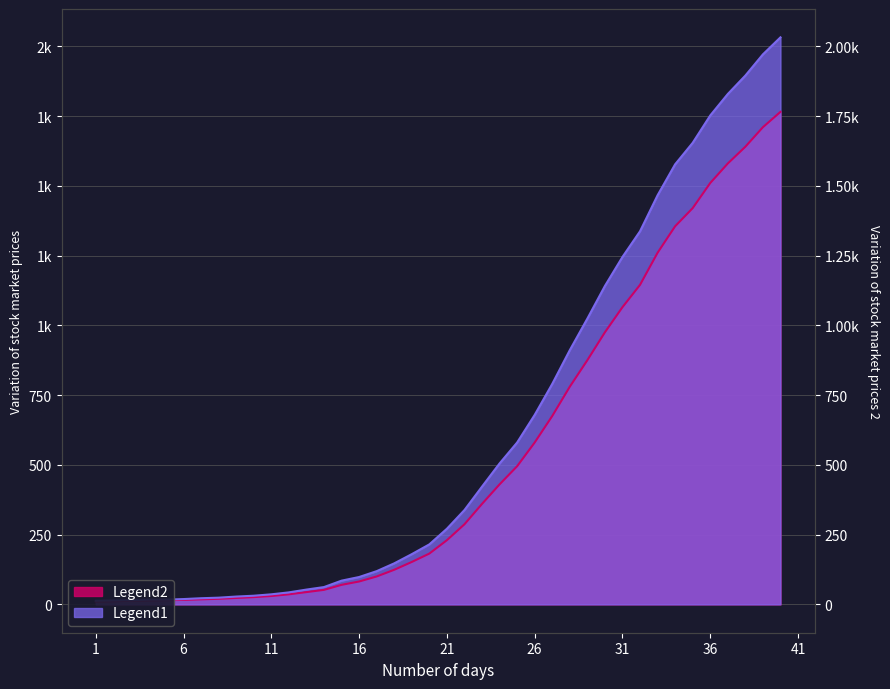

True or false: value2 has more than 0 interior local peaks.

False